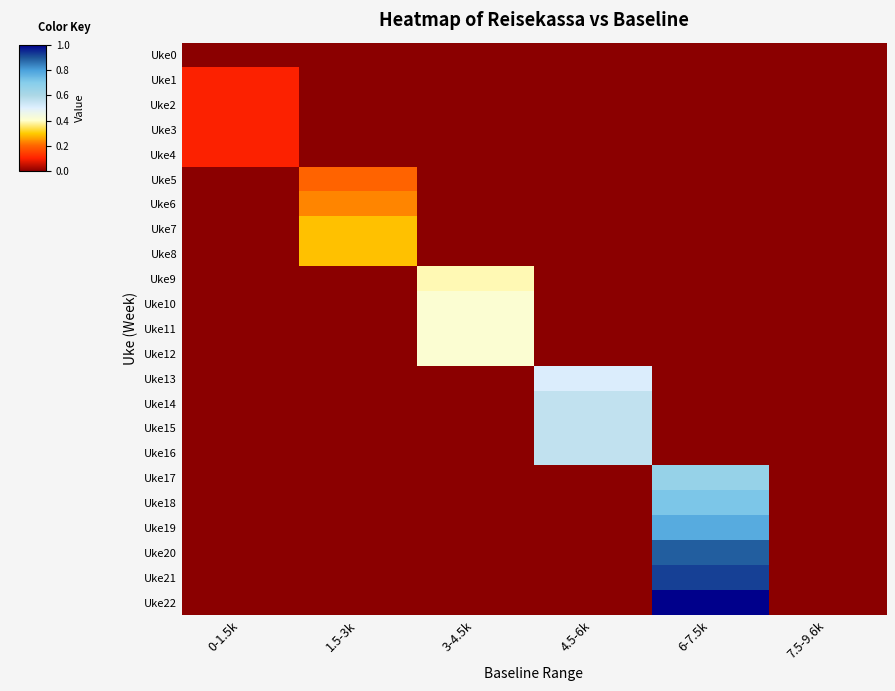

Which series has the largest range (max minus min)?

Uke22